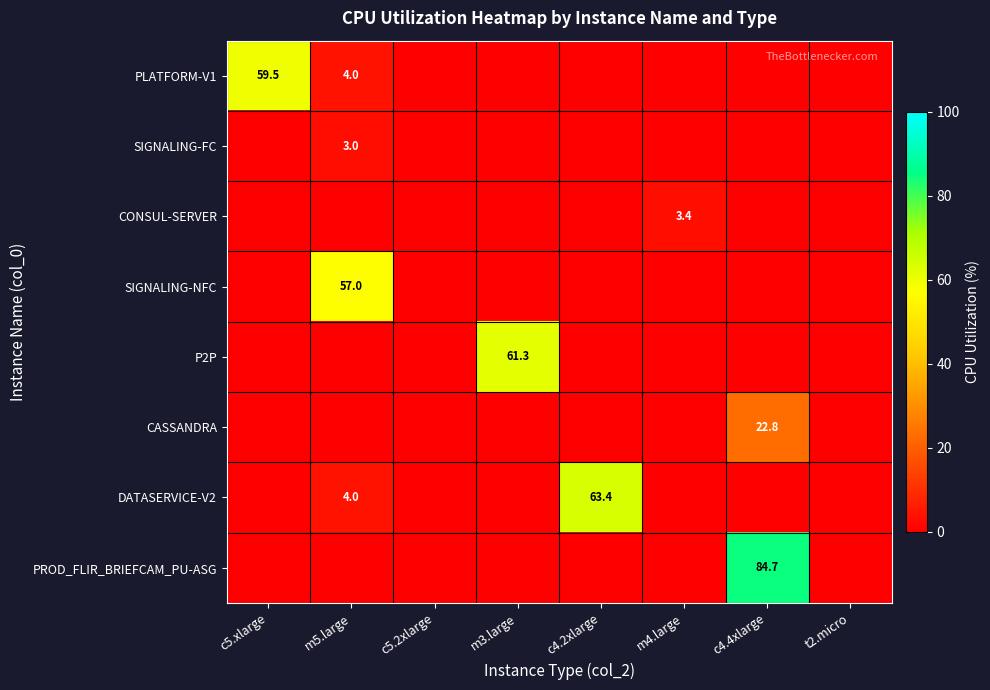

Is it true that DATASERVICE-V2 equals 6.7 at m5.large?

False